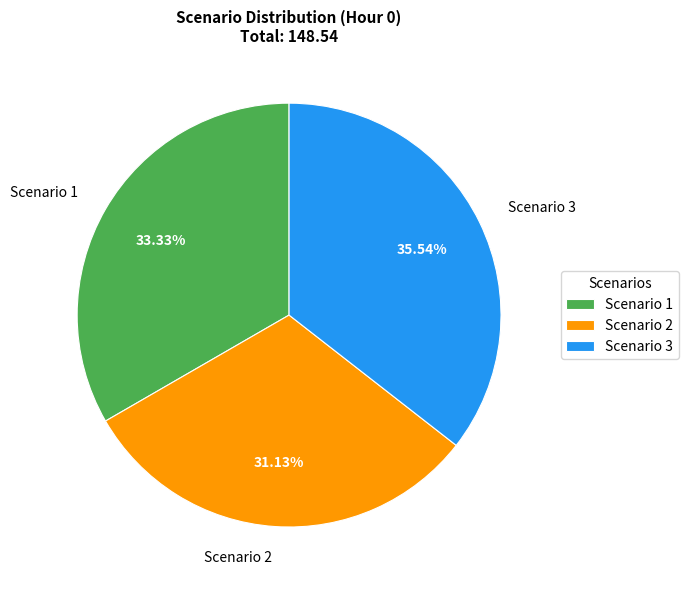

What is the ratio of the value at Scenario 2 to the value at Scenario 1?

0.9